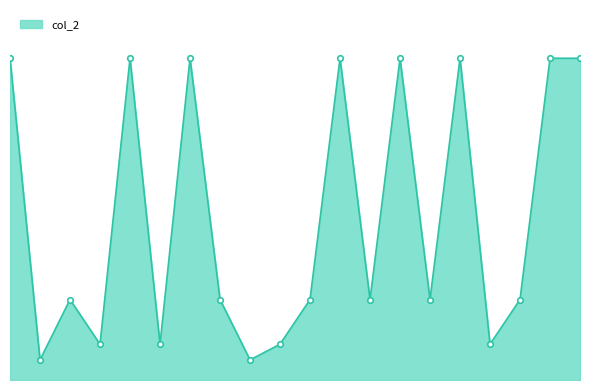

Is this an area chart (filled region under the line)?

Yes